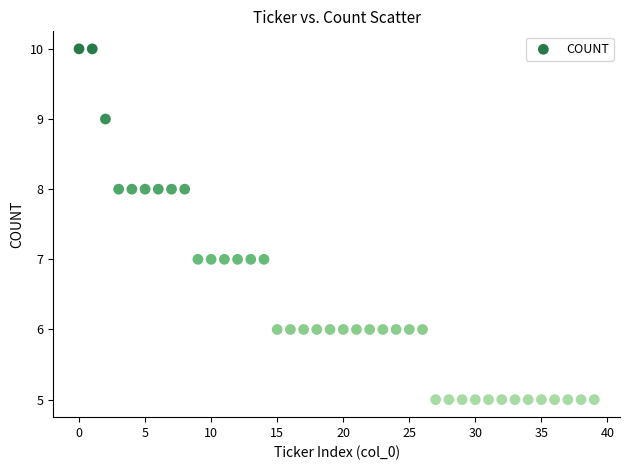

What is the range of Y values (max minus min)?

5